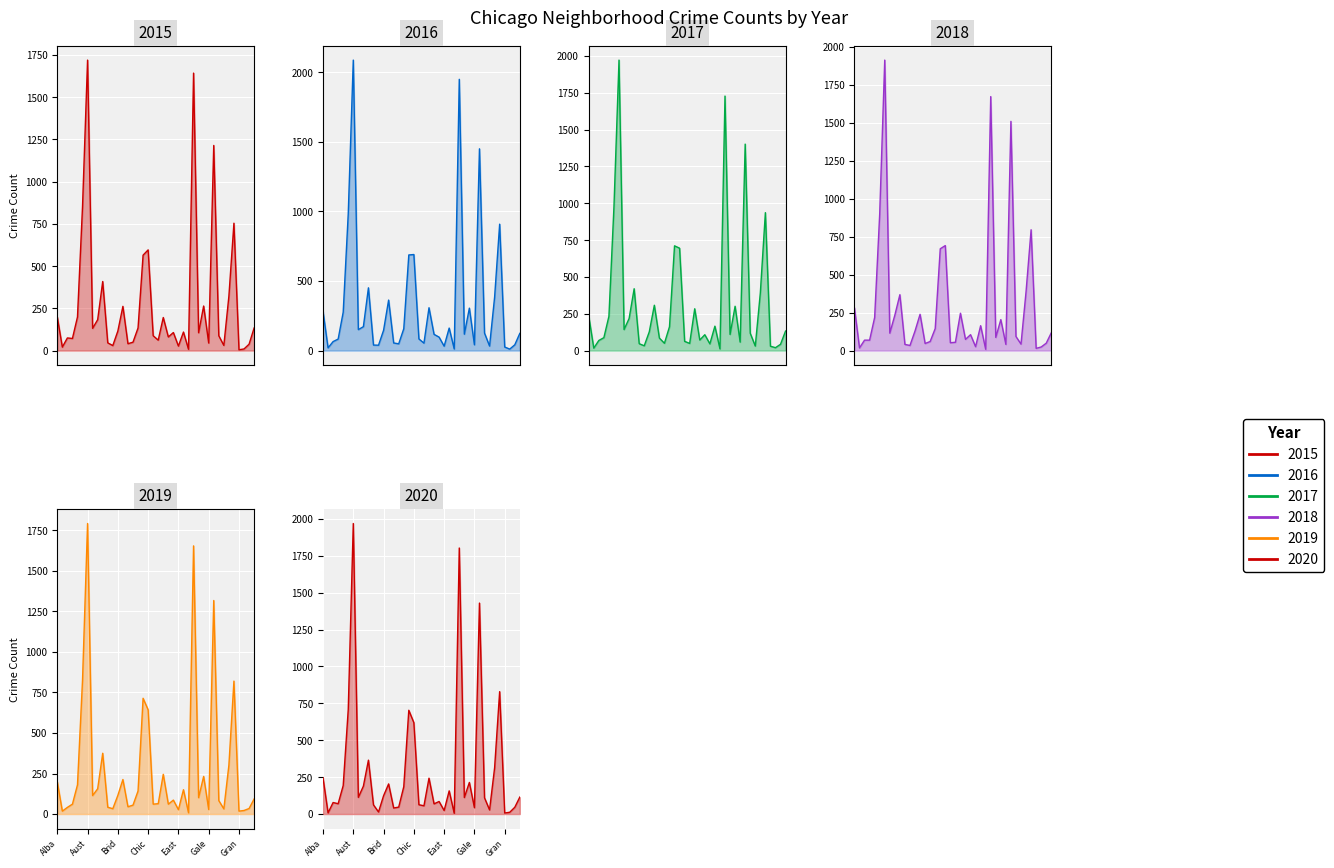

What is the highest value of the 2018 series?

1911